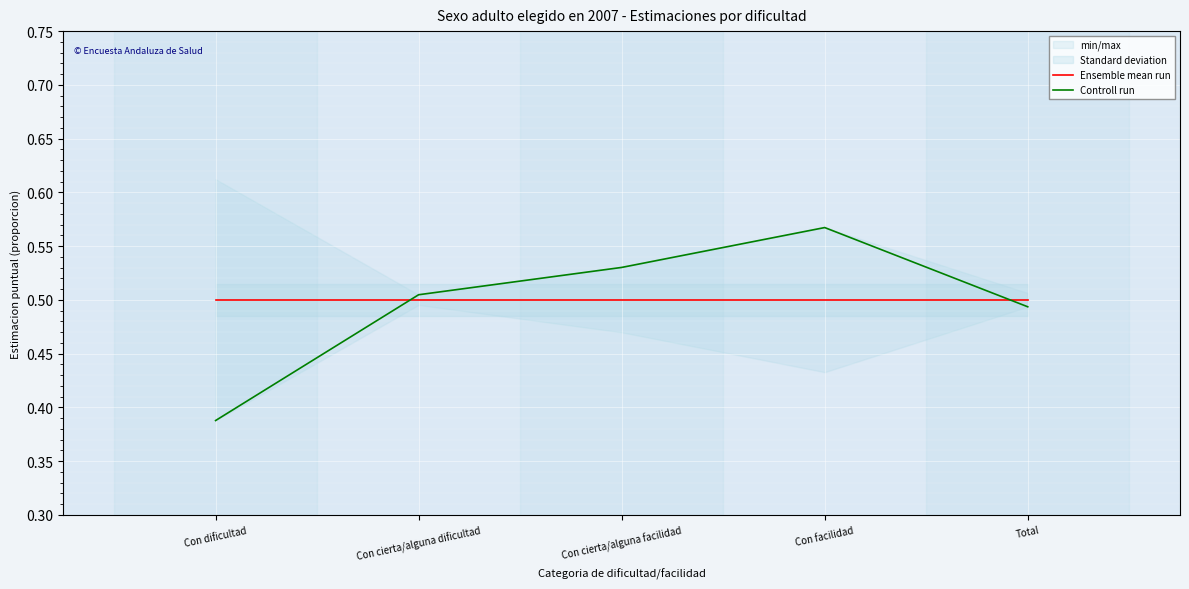

What is the label of the 5th point from the left?

Total